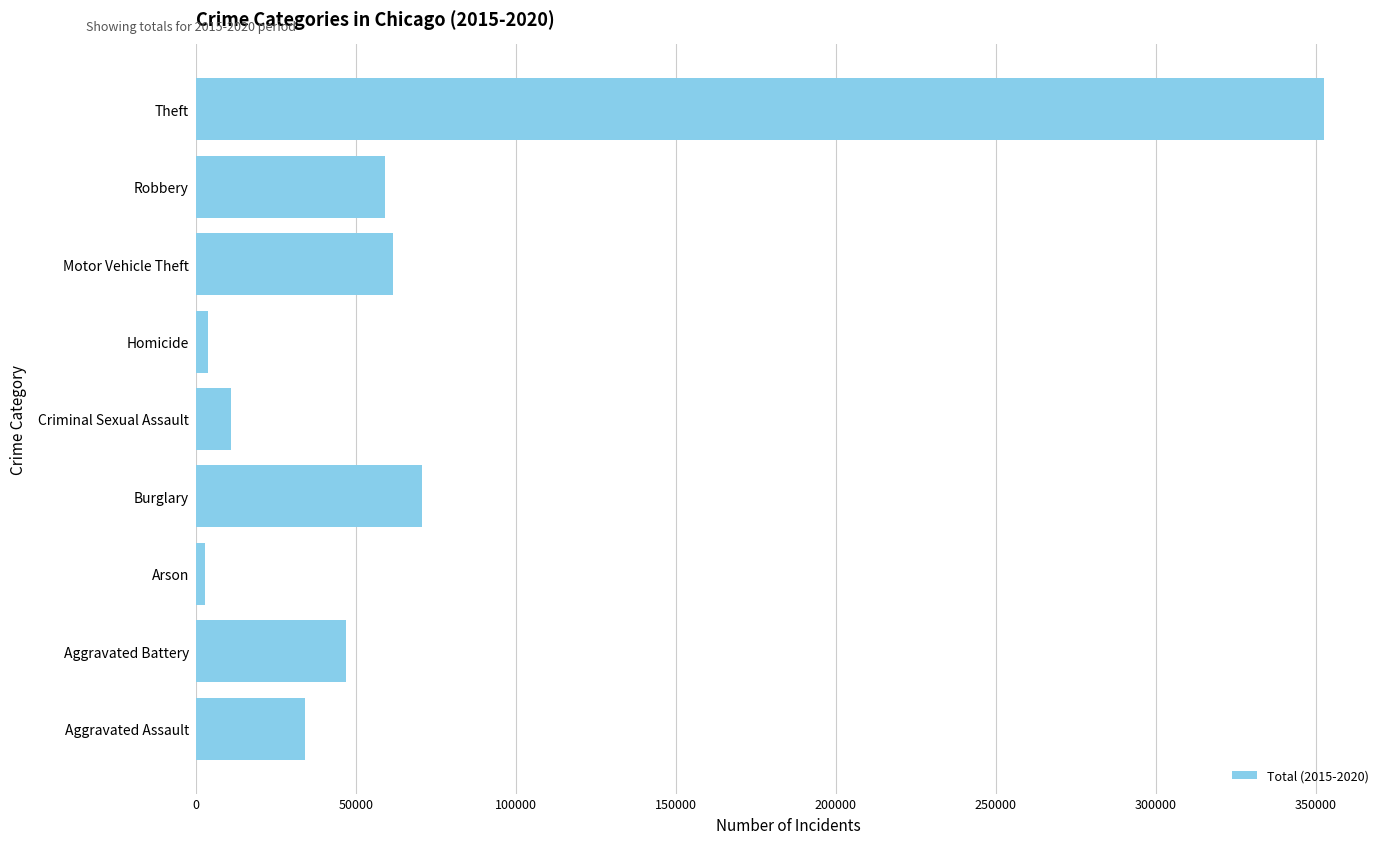

How many data points are less than 46860?

4